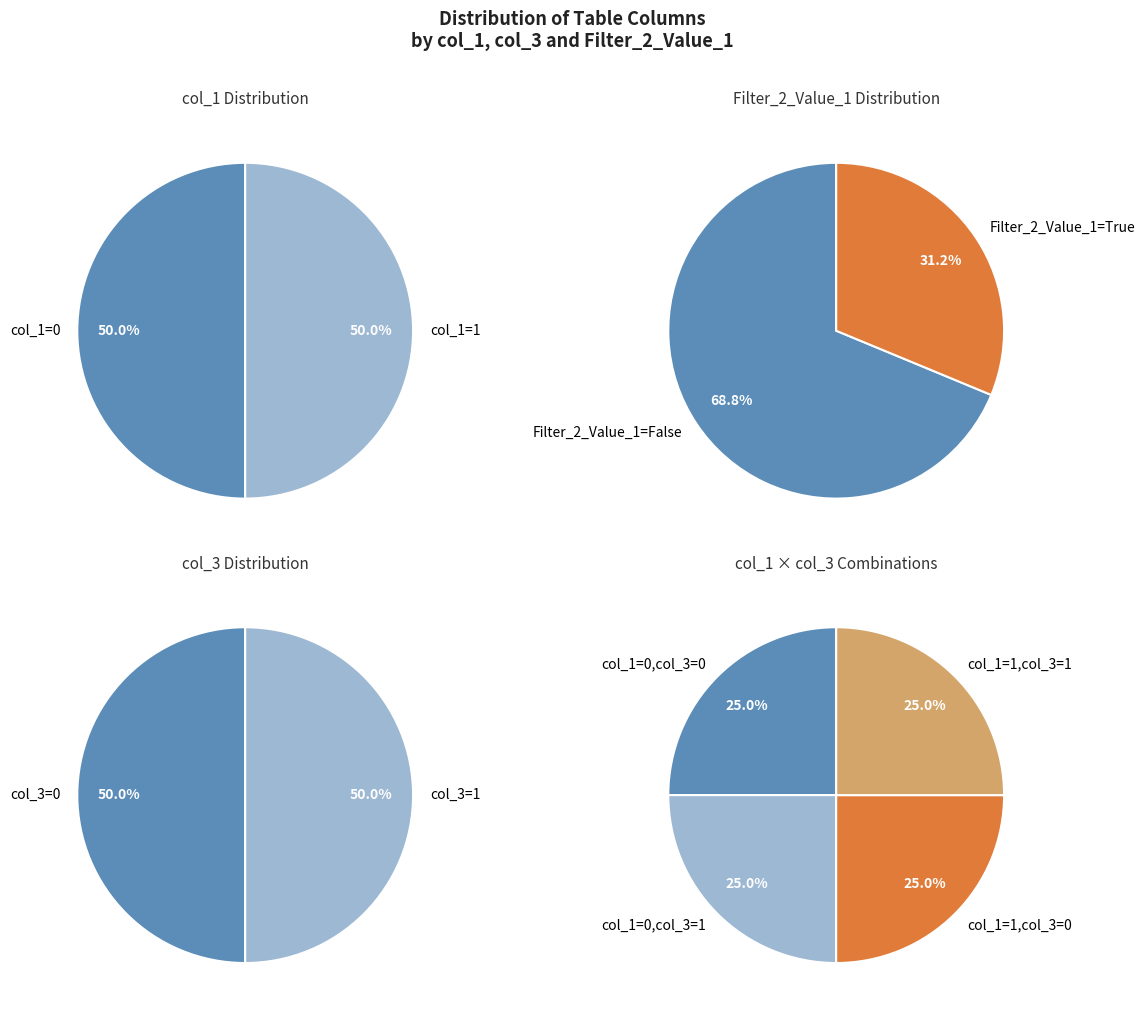

What is the largest slice in the pie chart?

col_1=0